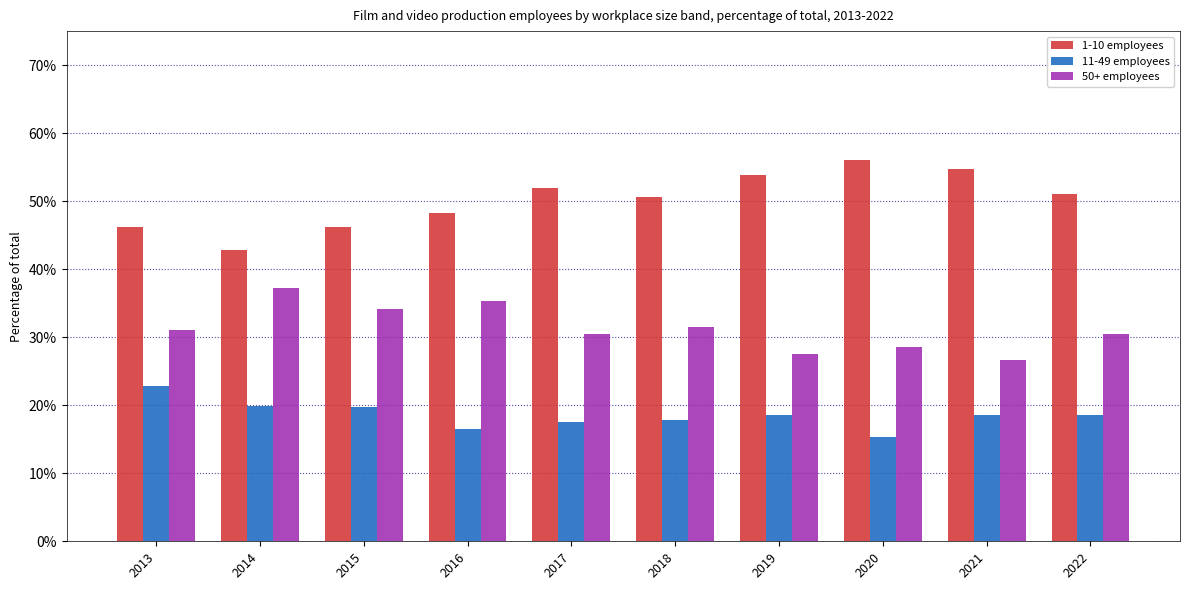

What is the spread (max minus min) of values at 2022?

0.3